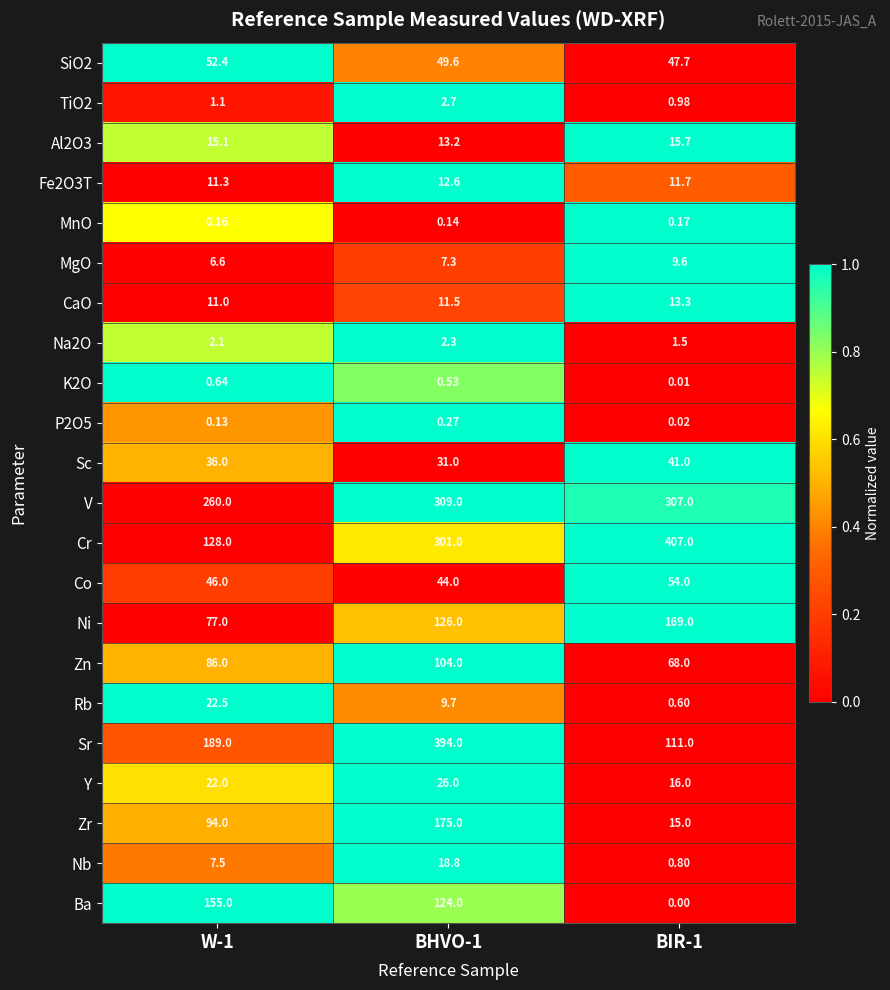

Is the value of Ba at W-1 greater than the value of Ni at BHVO-1?

Yes